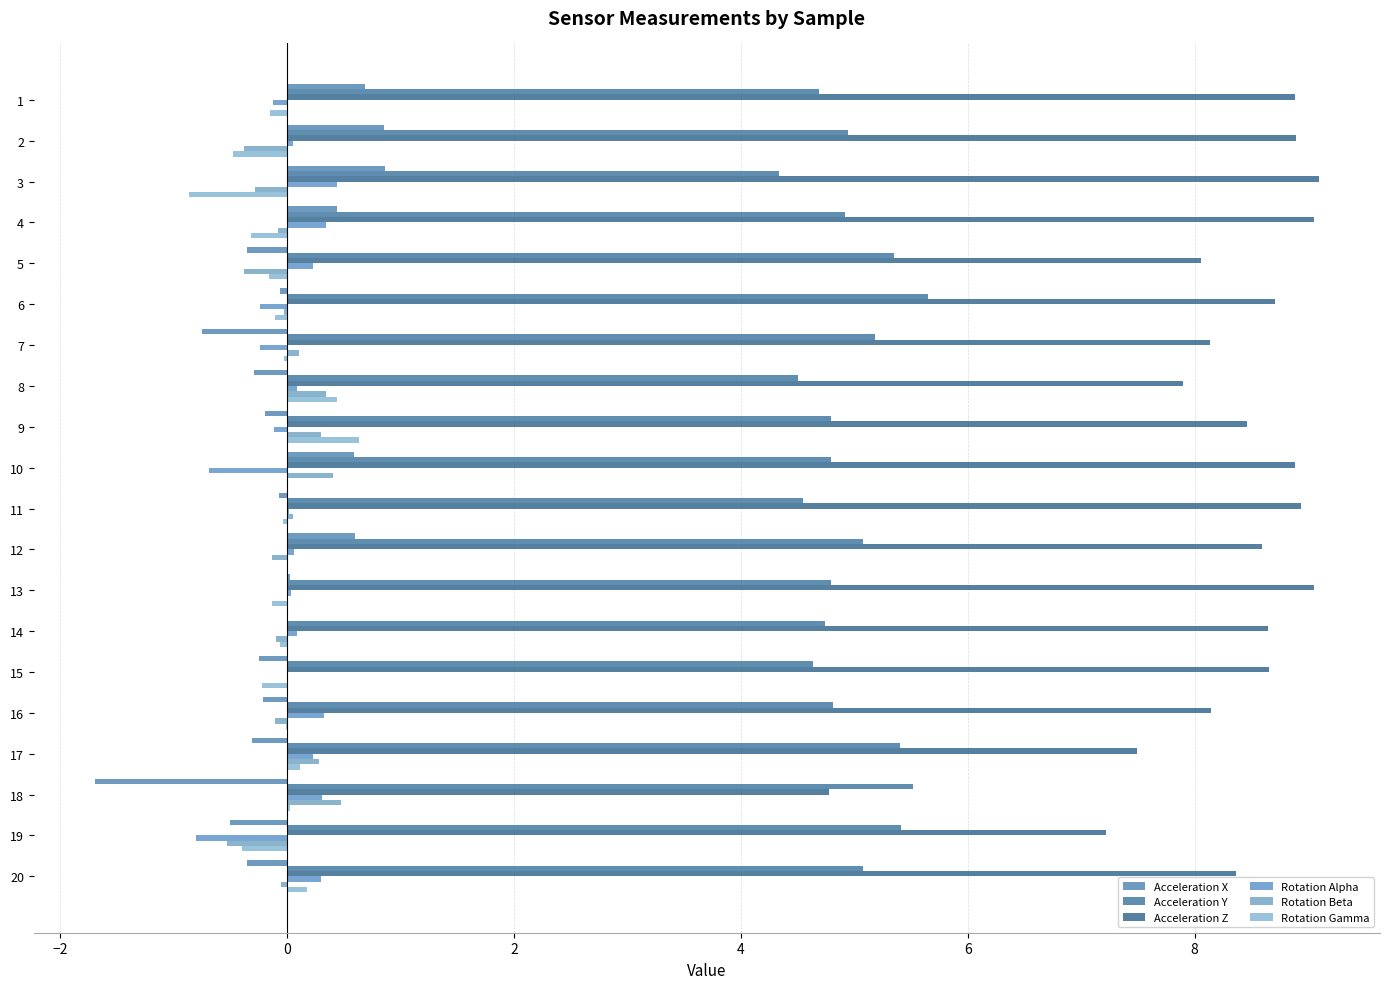

How many series are shown in this chart?

6